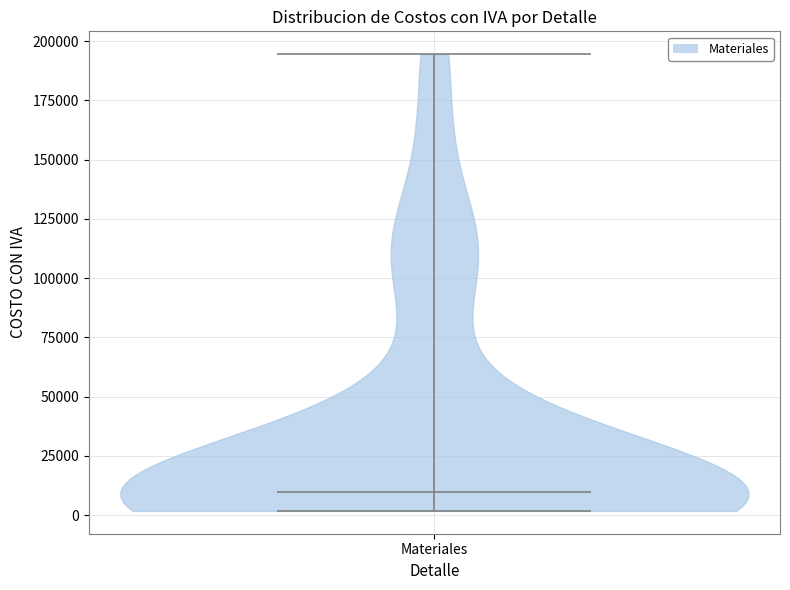

Read this violin plot against the y-axis: where its median line is, and the lowest and highest points the violin reaches. The values are not printed on the chart, so give them approximately, as read against the axis.

median line 10000, lowest point 0, highest point 195000